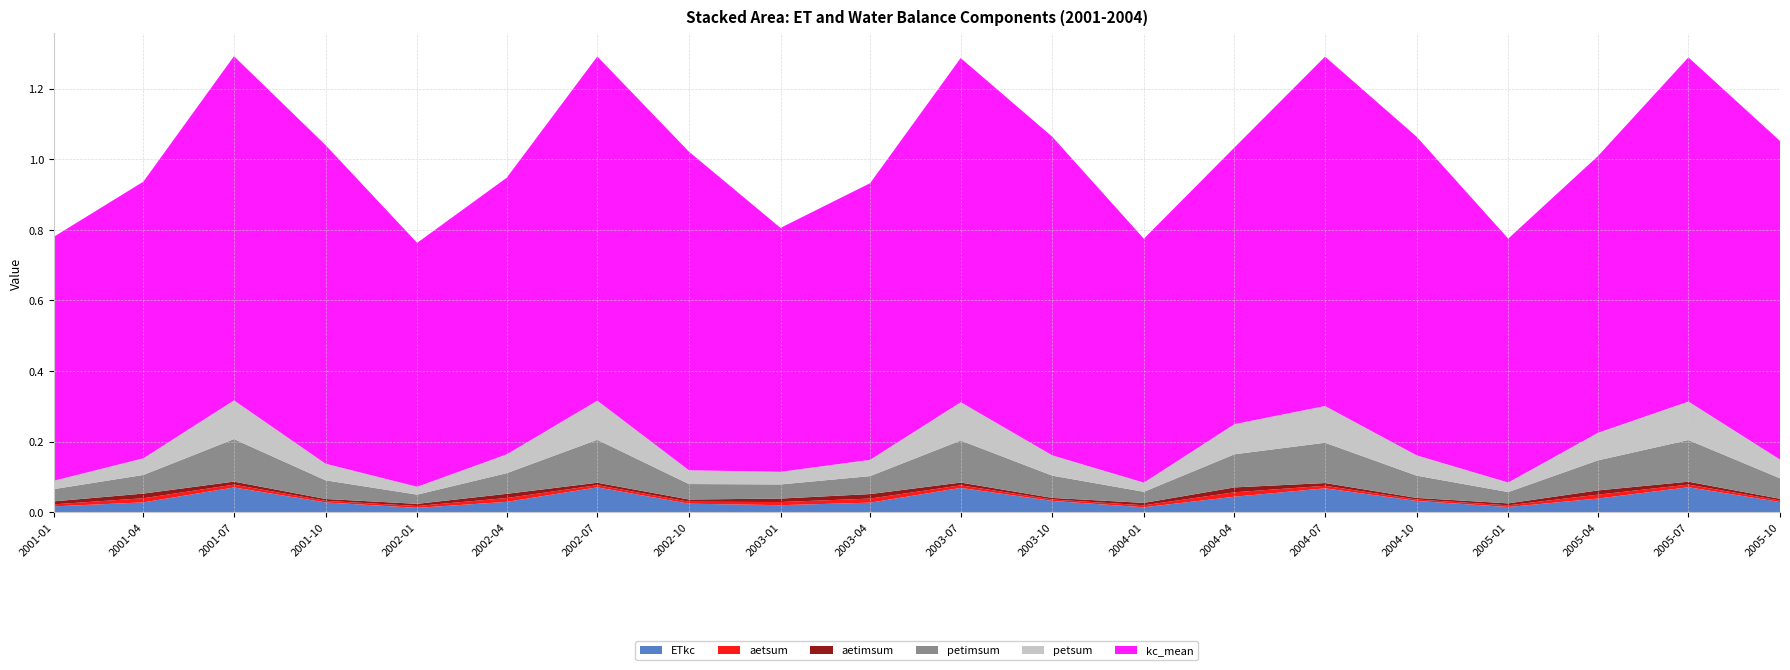

Reading left to right, extract all data points from this chart.

ETkc: 0.0	0.0	0.1	0.0	0.0	0.0	0.1	0.0	0.0	0.0	0.1	0.0	0.0	0.0	0.1	0.0	0.0	0.0	0.1	0.0
aetsum: 0.0	0.0	0.0	0.0	0.0	0.0	0.0	0.0	0.0	0.0	0.0	0.0	0.0	0.0	0.0	0.0	0.0	0.0	0.0	0.0
aetimsum: 0.0	0.0	0.0	0.0	0.0	0.0	0.0	0.0	0.0	0.0	0.0	0.0	0.0	0.0	0.0	0.0	0.0	0.0	0.0	0.0
petimsum: 0.0	0.1	0.1	0.1	0.0	0.1	0.1	0.0	0.0	0.1	0.1	0.1	0.0	0.1	0.1	0.1	0.0	0.1	0.1	0.1
petsum: 0.0	0.0	0.1	0.0	0.0	0.1	0.1	0.0	0.0	0.0	0.1	0.1	0.0	0.1	0.1	0.1	0.0	0.1	0.1	0.1
kc_mean: 0.7	0.8	1.0	0.9	0.7	0.8	1.0	0.9	0.7	0.8	1.0	0.9	0.7	0.8	1.0	0.9	0.7	0.8	1.0	0.9